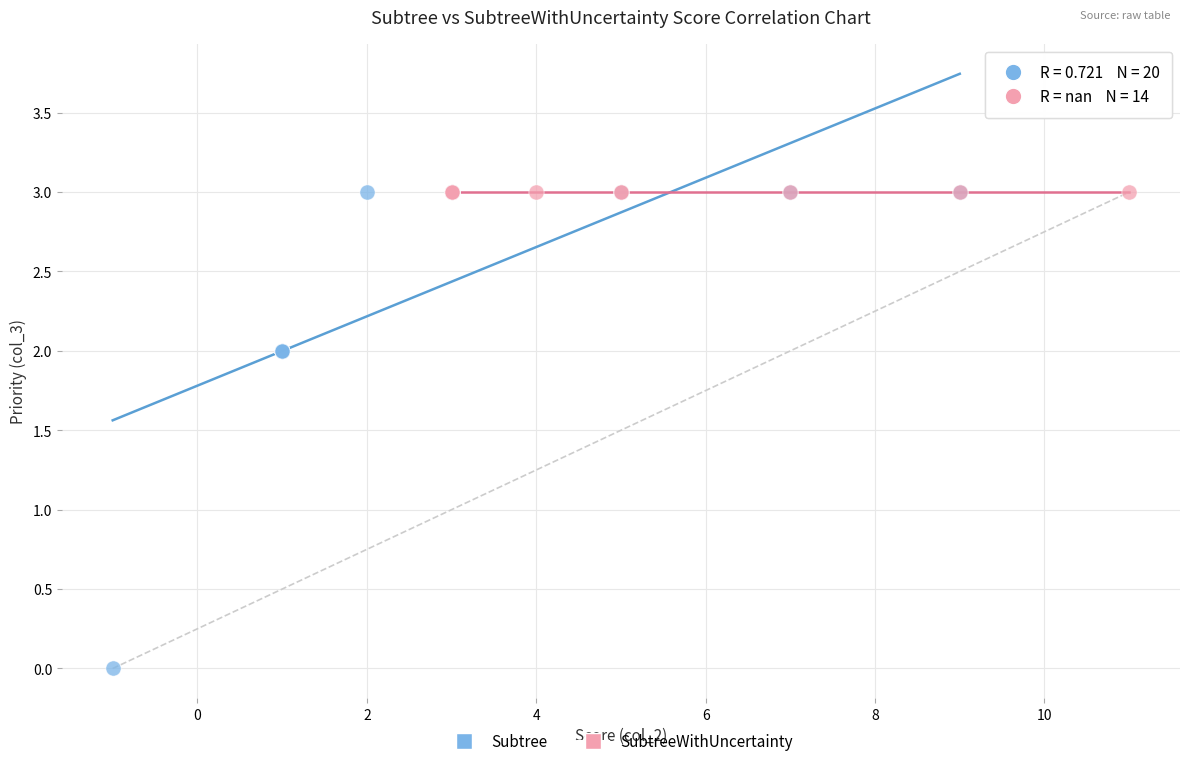

Which series reaches the minimum Y coordinate?

Subtree